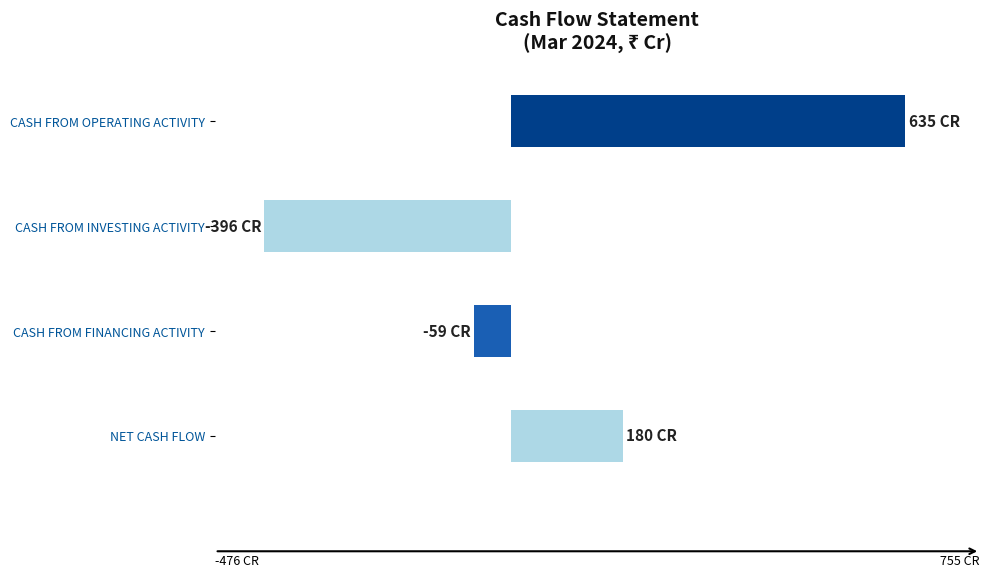

At which category does the chart reach its peak across all series?

CASH FROM OPERATING ACTIVITY